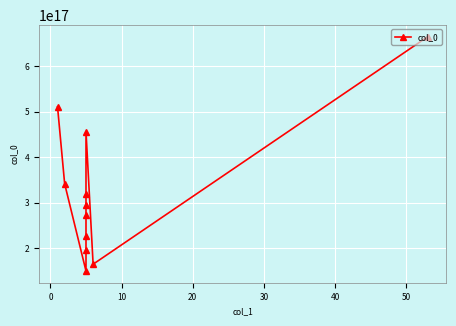

What is the minimum value shown in the chart?

149534494032920576